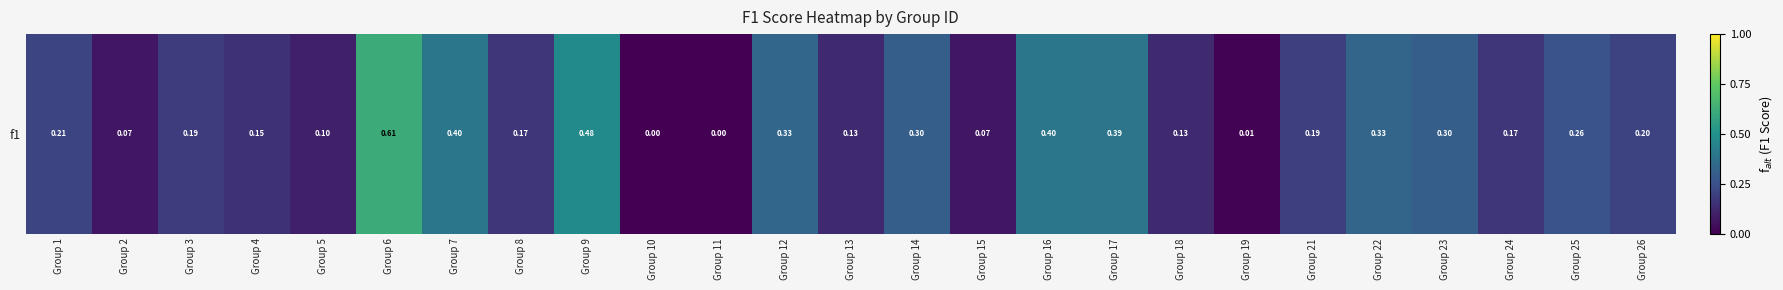

Which label corresponds to the smallest value in the chart?

Group 10